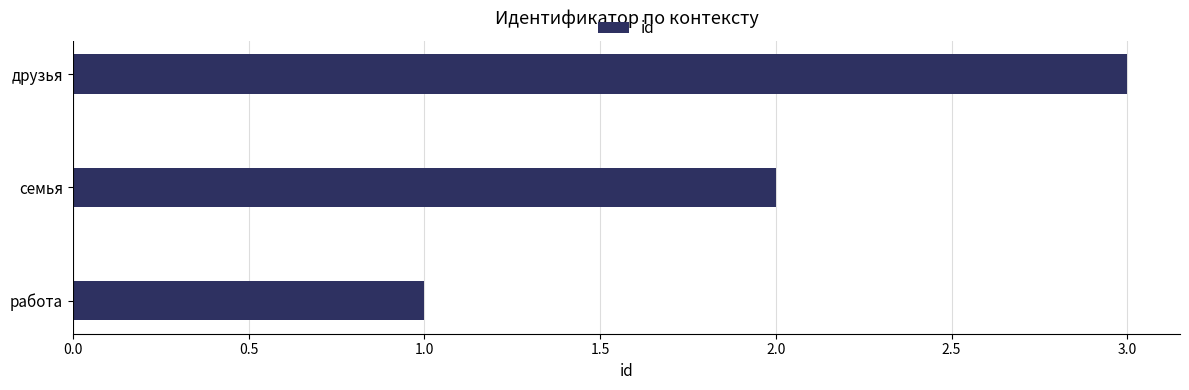

List the labels in order of value, largest first.

друзья, семья, работа